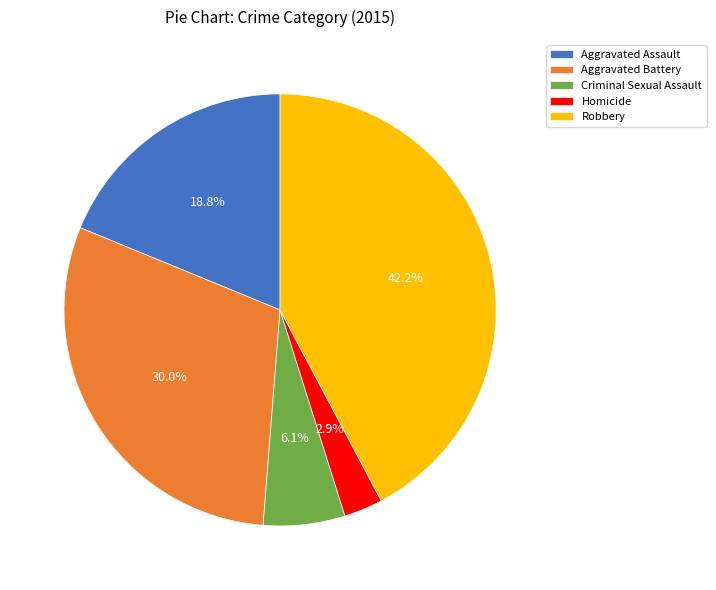

To the nearest percent, what is the difference between the largest and smallest slice percentages?

39%